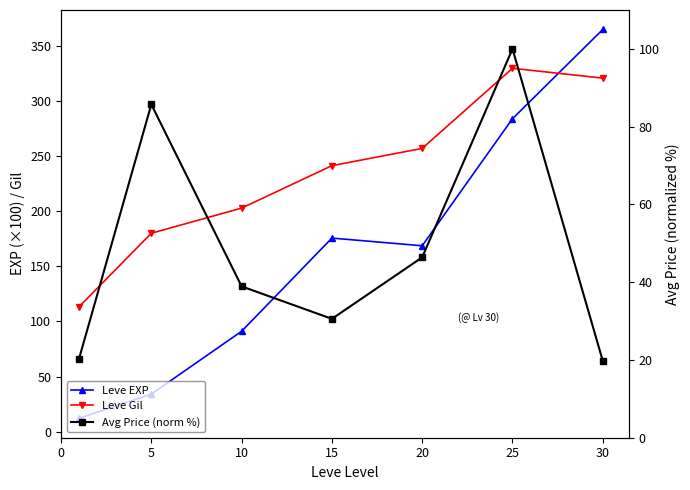

Which series has the largest total across all categories?

Leve Gil